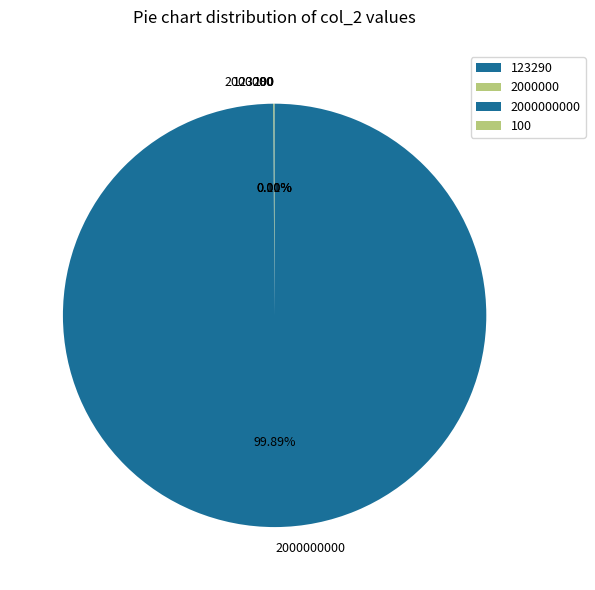

Is there any slice that represents more than half of the pie?

Yes